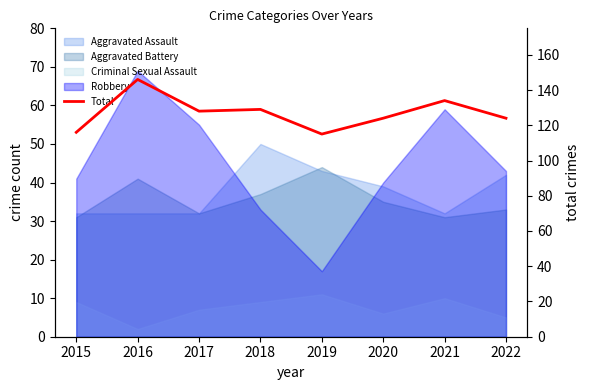

How many points are lower than both their immediate neighbors (excluding endpoints)?

2